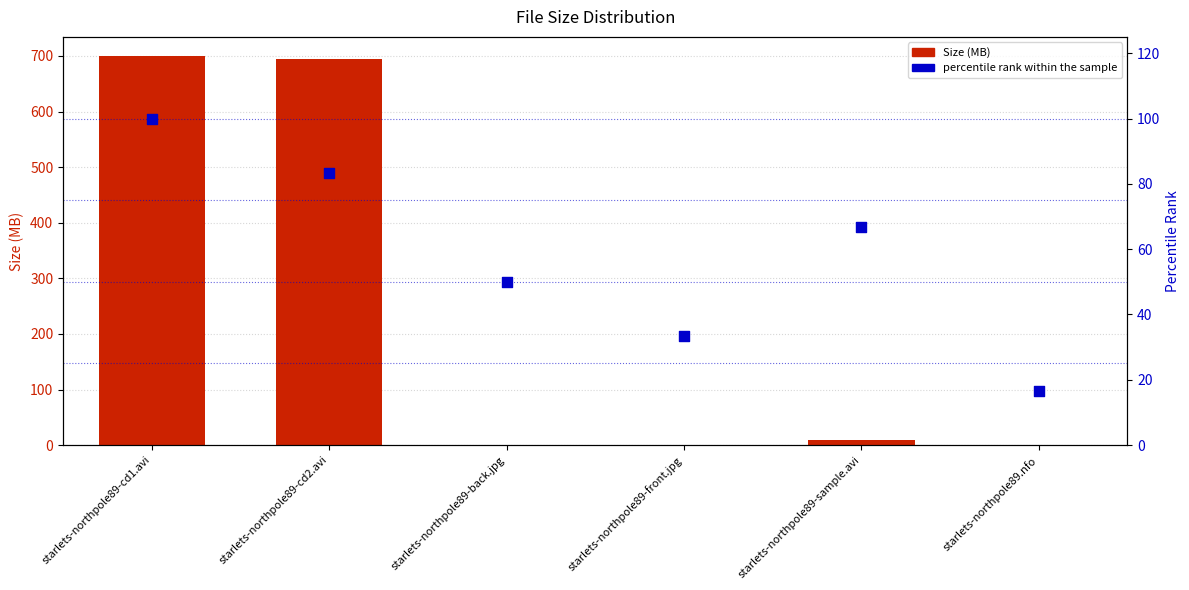

What is the total value across all series at starlets-northpole89-cd2.avi?

777.9